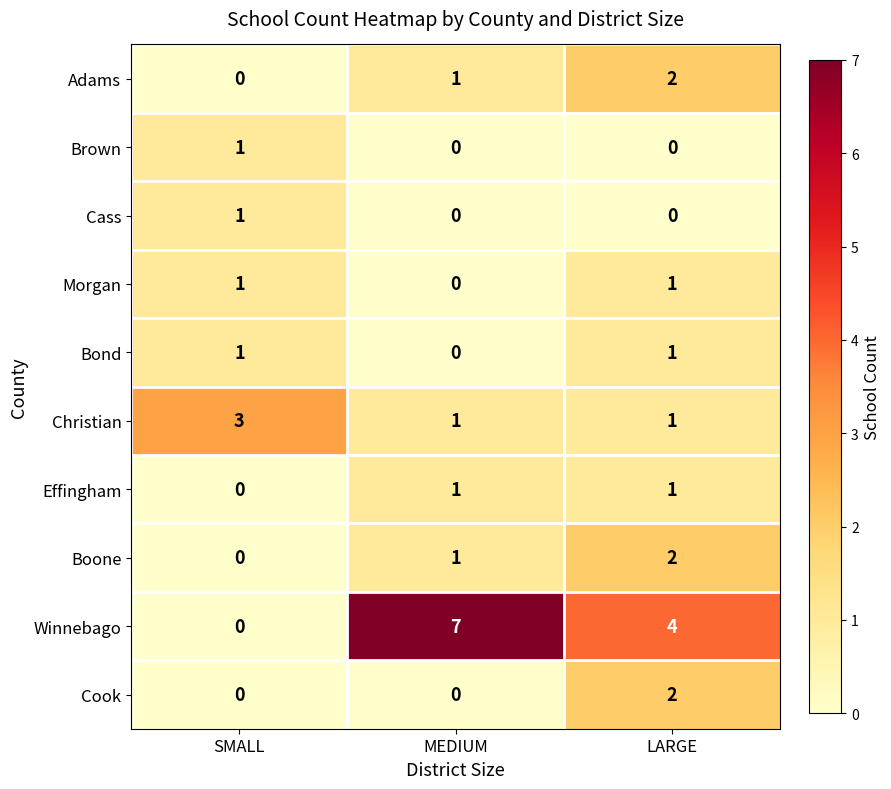

Which label corresponds to the largest value in the chart?

MEDIUM